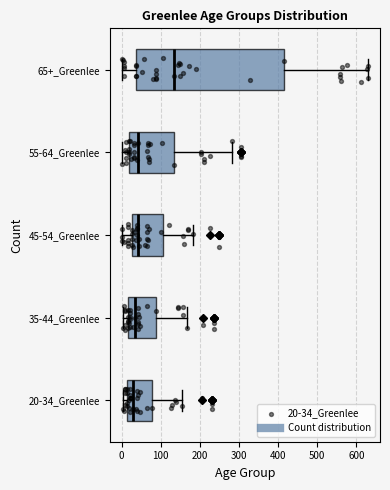

Reading bottom to top, transcribe this box plot: for each box, give where its median line is, the range the box spans, and where its two whiskers end, as read against the x-axis. The values are not printed on the chart, so give them approximately, as read against the axis.

20-34_Greenlee: median 30, box 20 to 80, whiskers 0 to 160
35-44_Greenlee: median 30, box 20 to 90, whiskers 0 to 170
45-54_Greenlee: median 40, box 30 to 110, whiskers 0 to 180
55-64_Greenlee: median 40, box 20 to 130, whiskers 0 to 280
65+_Greenlee: median 130, box 40 to 420, whiskers 0 to 630